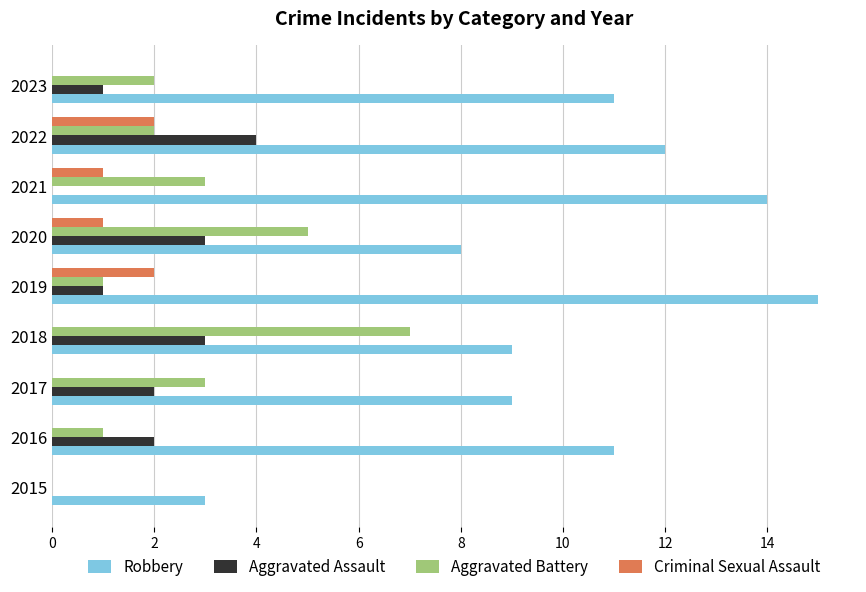

What is the maximum value shown in the chart?

15